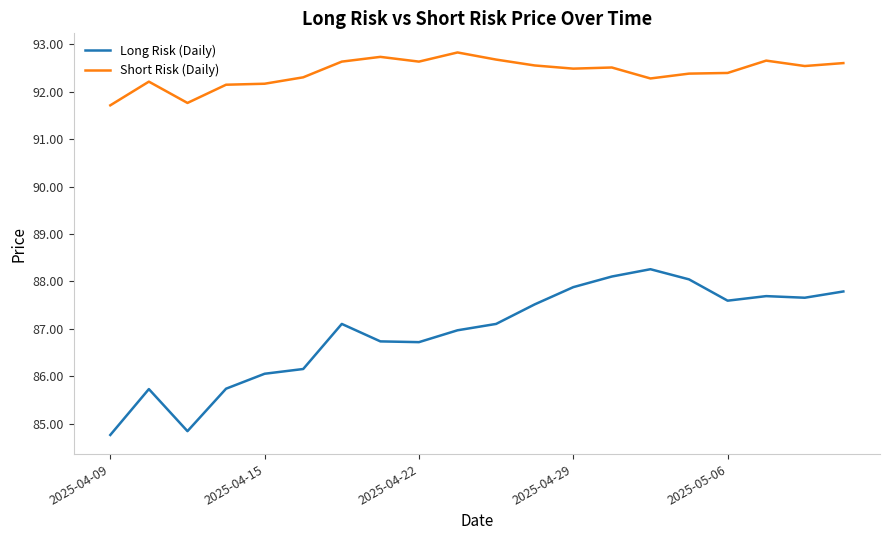

Which series has the largest total across all categories?

Short Risk (Daily)